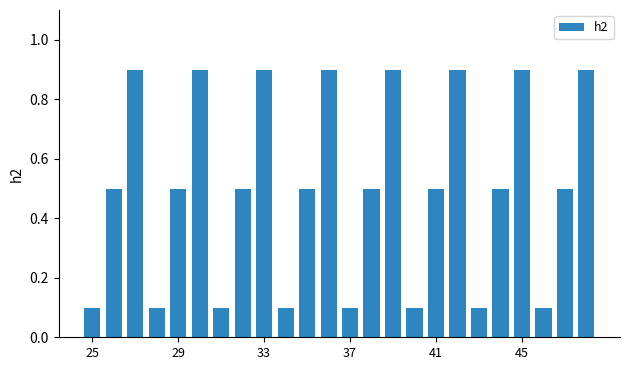

What is the difference between the maximum and minimum values?

0.8